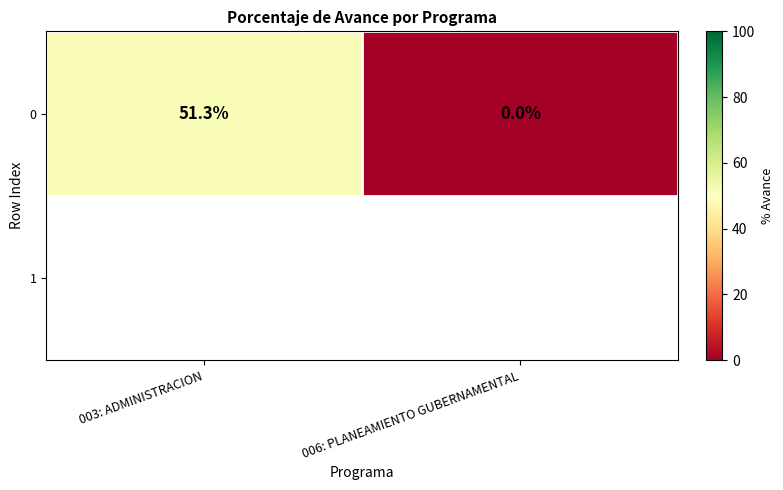

What is the average value?

25.6